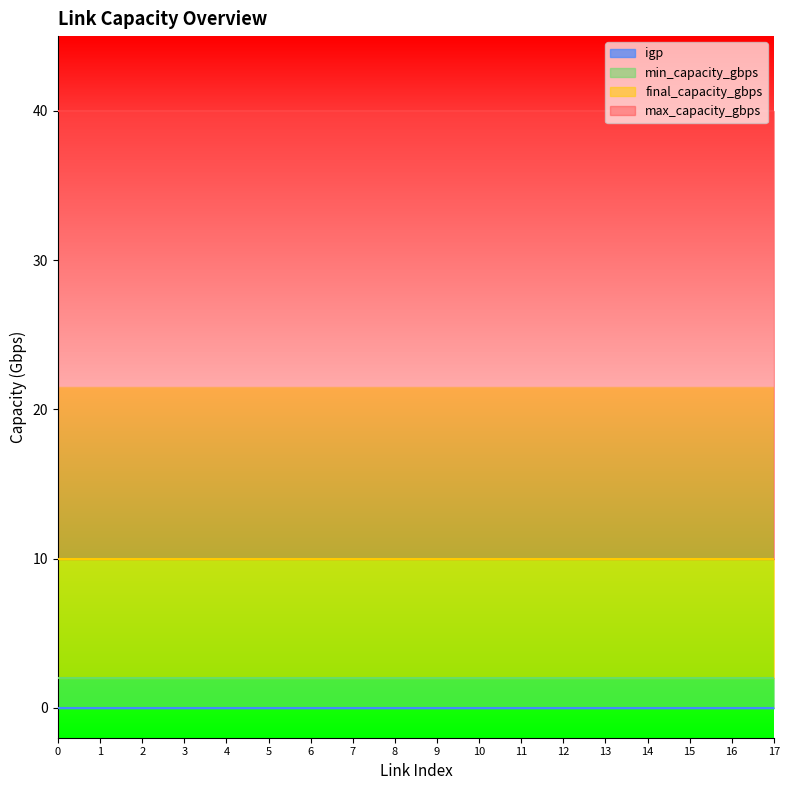

Reading left to right, extract all data points from this chart.

min_capacity_gbps: 0=2	1=2	2=2	3=2	4=2	5=2	6=2	7=2	8=2	9=2	10=2	11=2	12=2	13=2	14=2	15=2	16=2	17=2
final_capacity_gbps: 0=10	1=10	2=10	3=10	4=10	5=10	6=10	7=10	8=10	9=10	10=10	11=10	12=10	13=10	14=10	15=10	16=10	17=10
max_capacity_gbps: 0=40	1=40	2=40	3=40	4=40	5=40	6=40	7=40	8=40	9=40	10=40	11=40	12=40	13=40	14=40	15=40	16=40	17=40
igp: 0=0	1=0	2=0	3=0	4=0	5=0	6=0	7=0	8=0	9=0	10=0	11=0	12=0	13=0	14=0	15=0	16=0	17=0